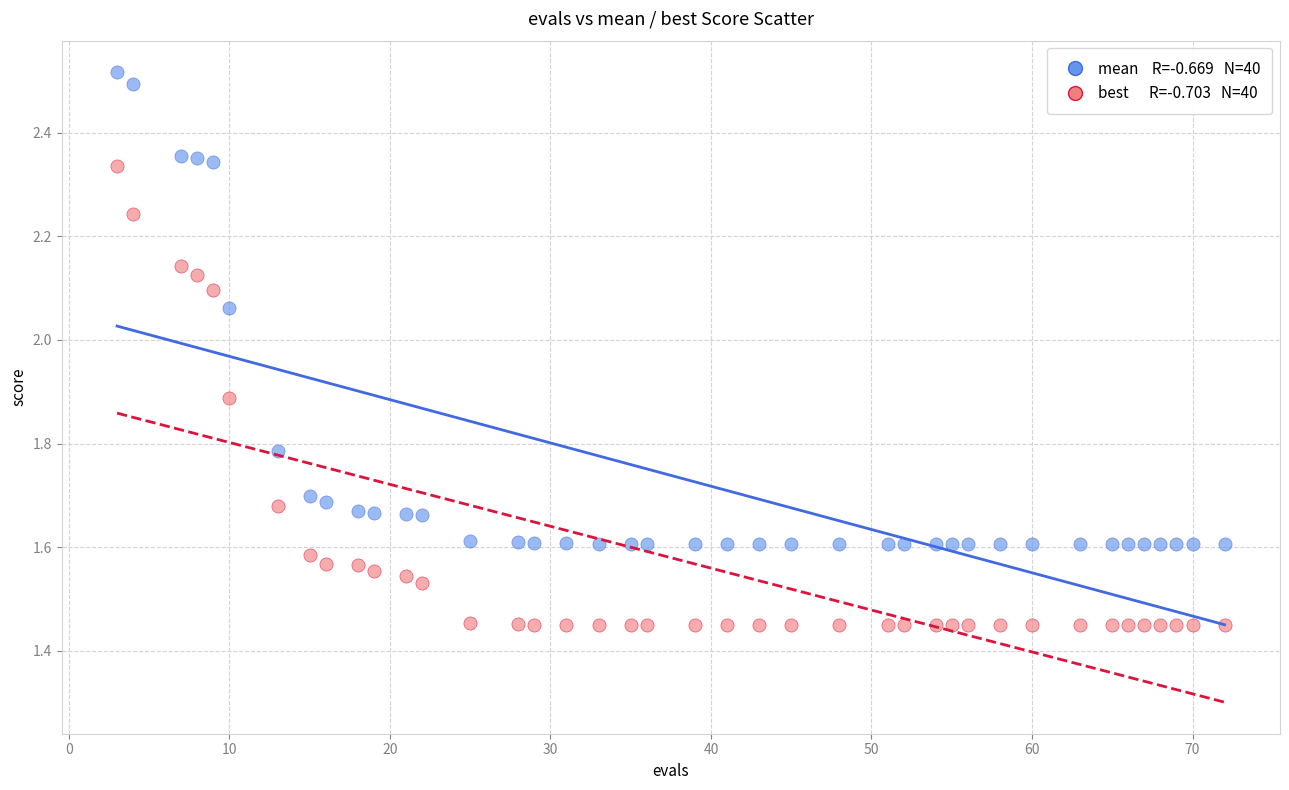

Across all data points, what is the range of Y values (max minus min)?

1.1